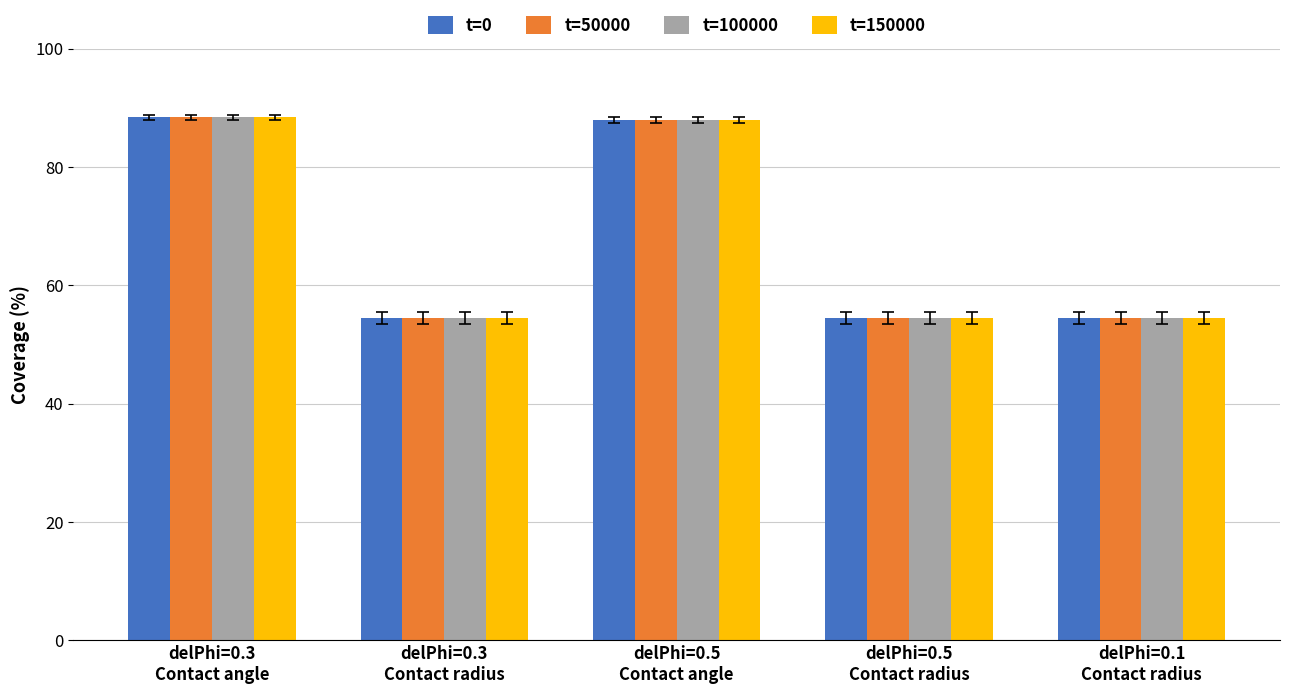

What is the total value across all series at delPhi=0.5
Contact angle?

352.0